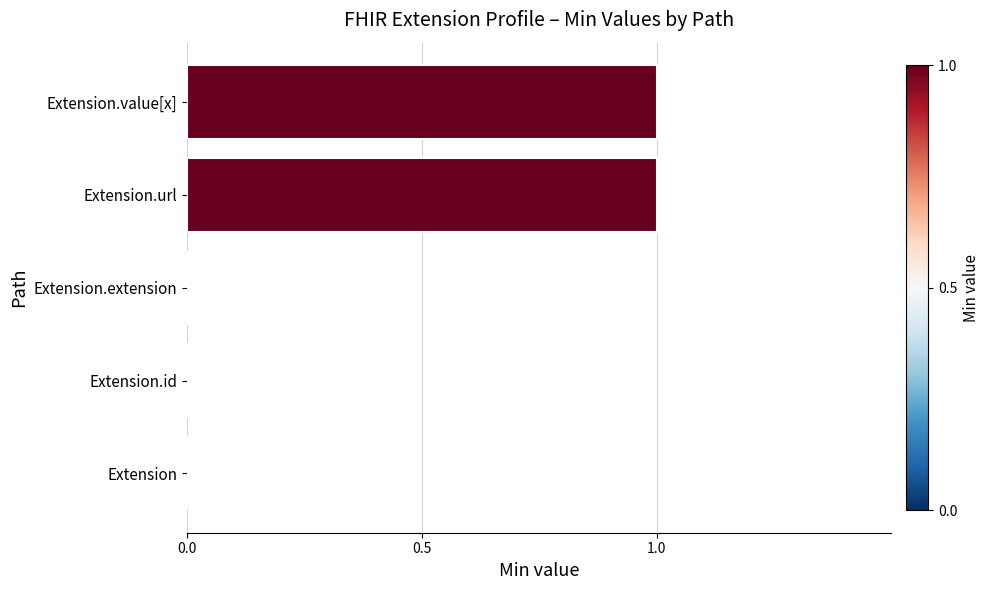

True or false: the data shows 0 at Extension.

True